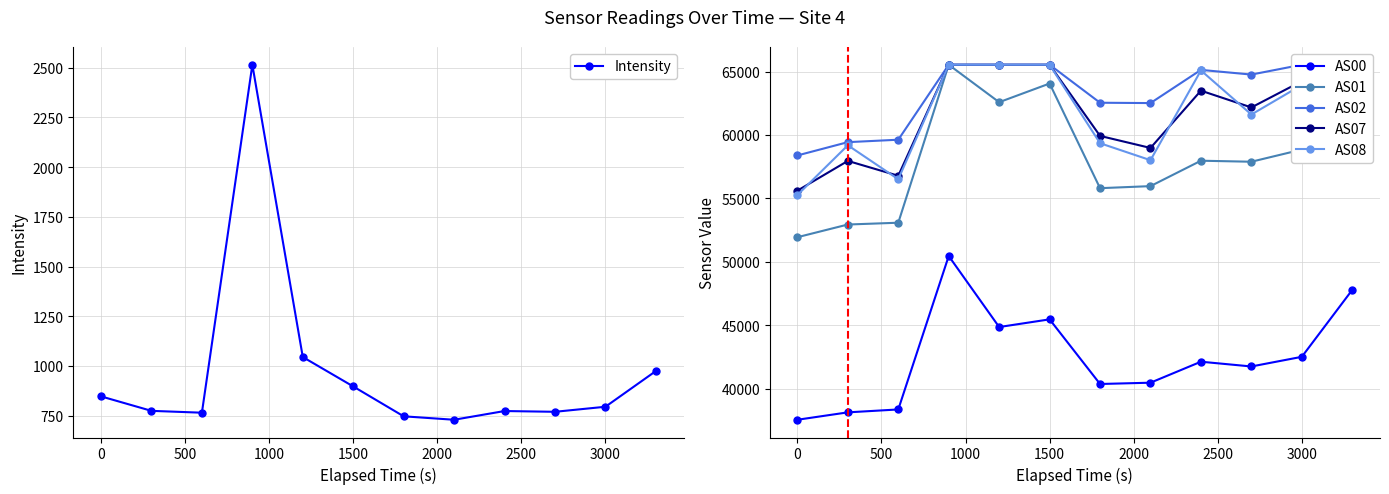

What is the highest value of the AS00 series?

50462